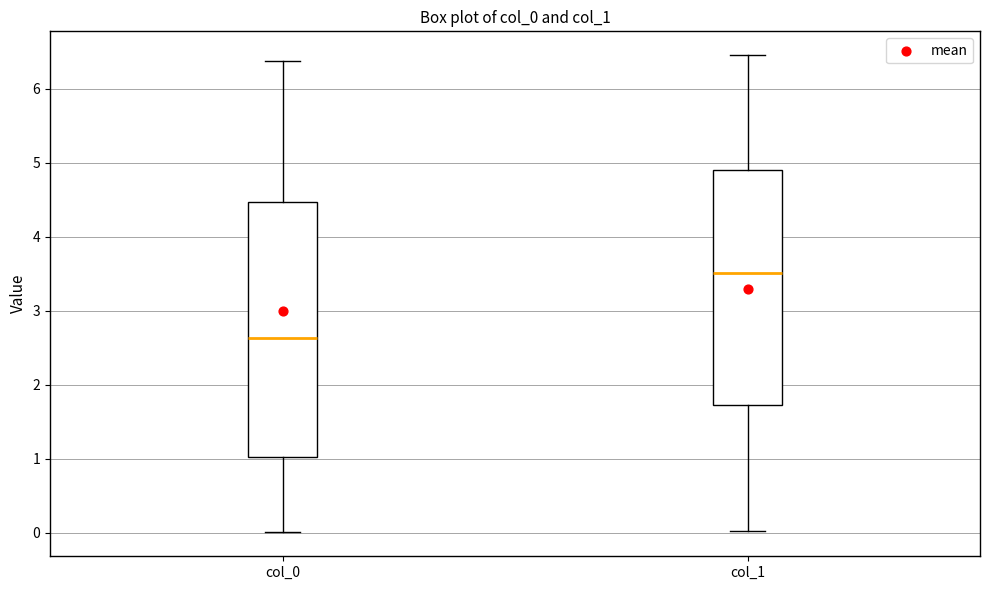

Comparing the boxes themselves (not the whiskers), which one is the tallest?

col_0